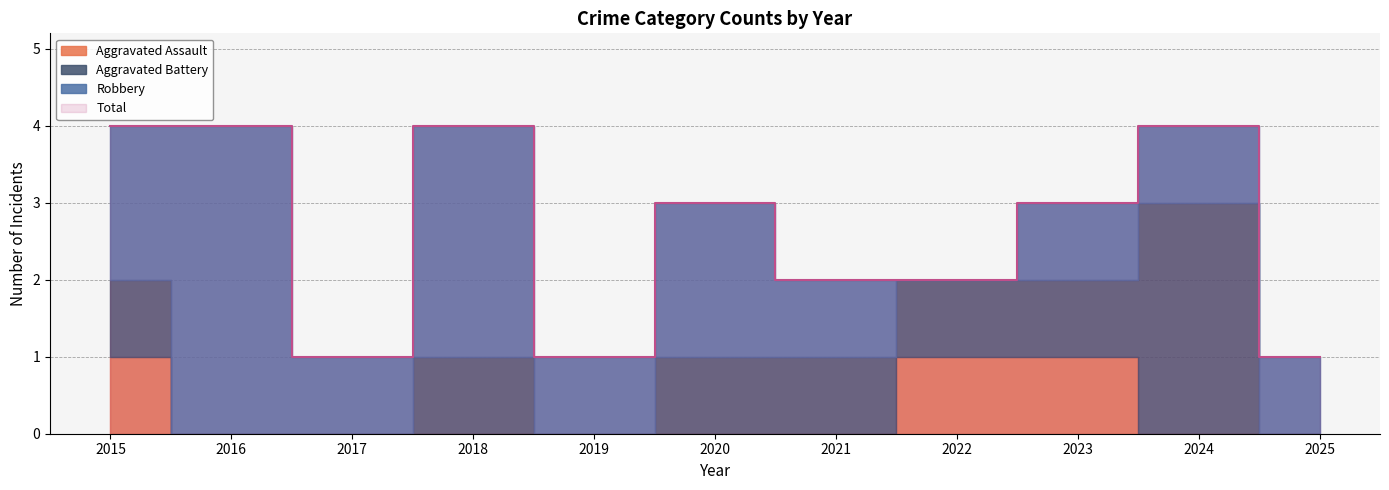

What is the maximum value shown in the chart?

4